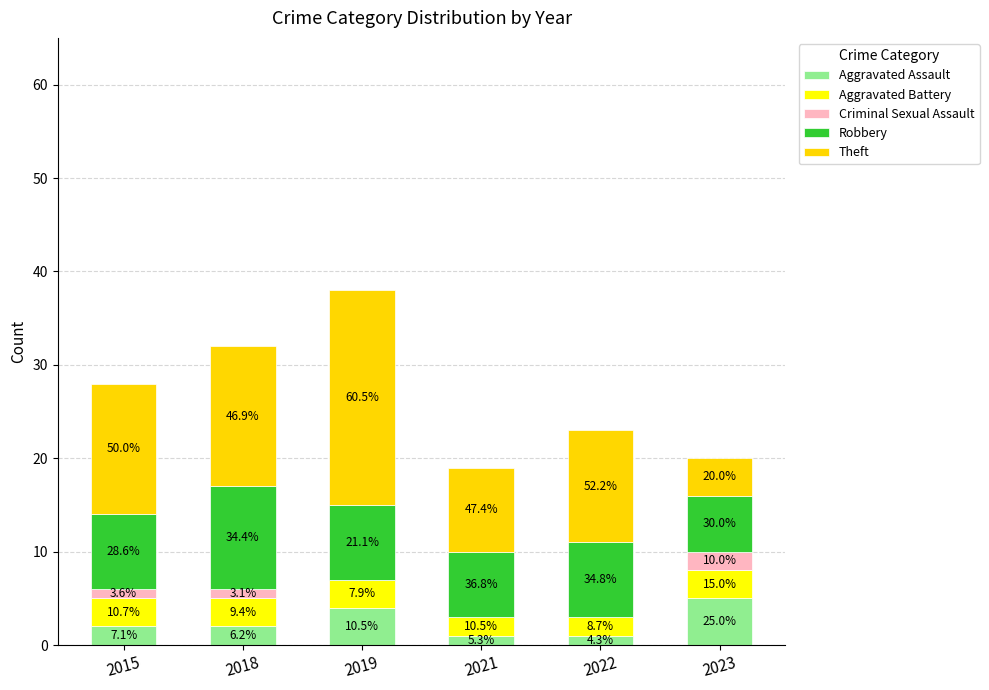

What is the highest value of the Aggravated Assault series?

5